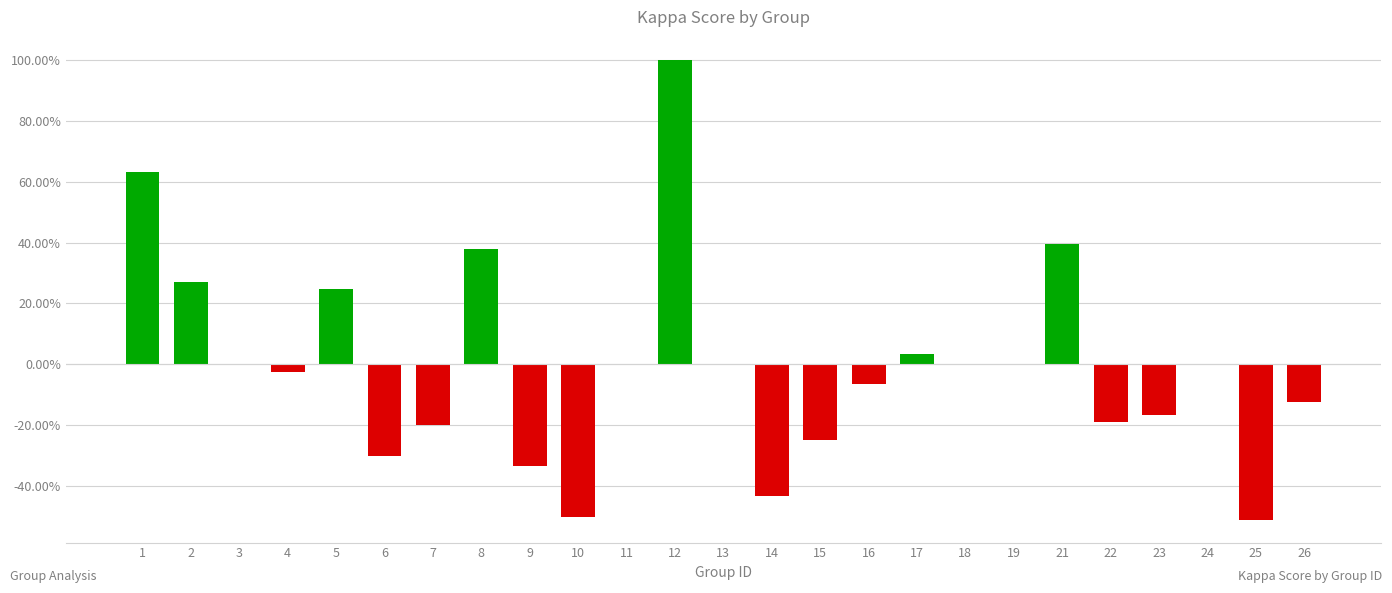

Are the bars horizontal?

No